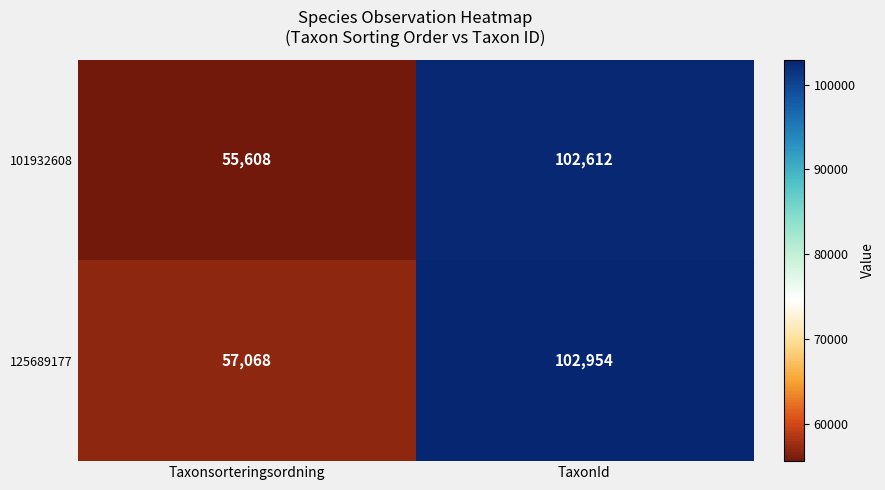

Which series has the largest total across all categories?

125689177